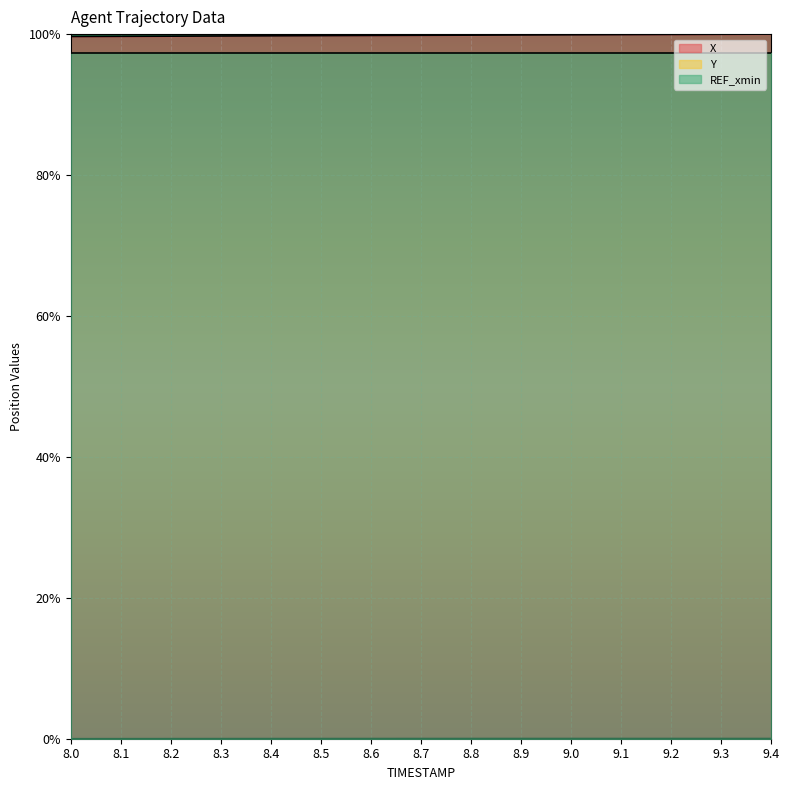

Is it true that Y equals 0.0 at 8.5?

False